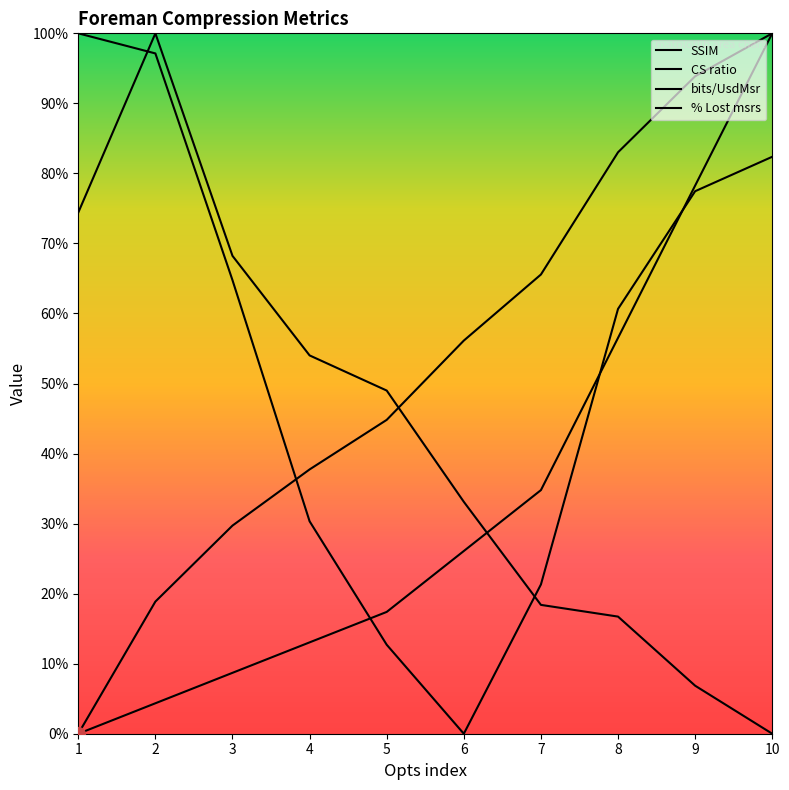

What are all the series names shown in the legend?

SSIM, CS ratio, bits/UsdMsr, % Lost msrs